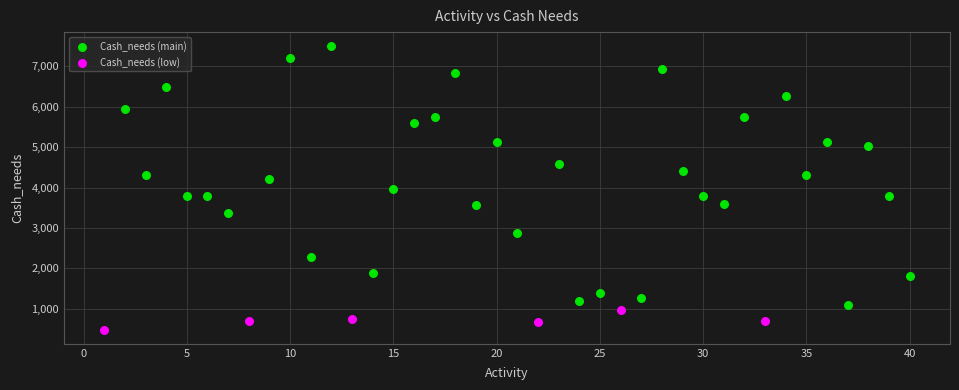

Which series has the widest spread of Y values?

Cash_needs (main)